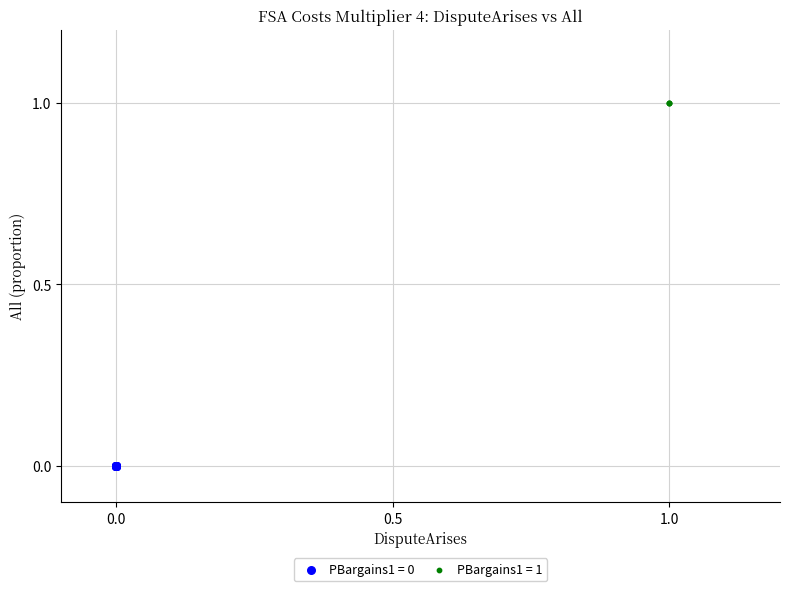

Which series reaches the maximum Y coordinate?

PBargains1 = 1